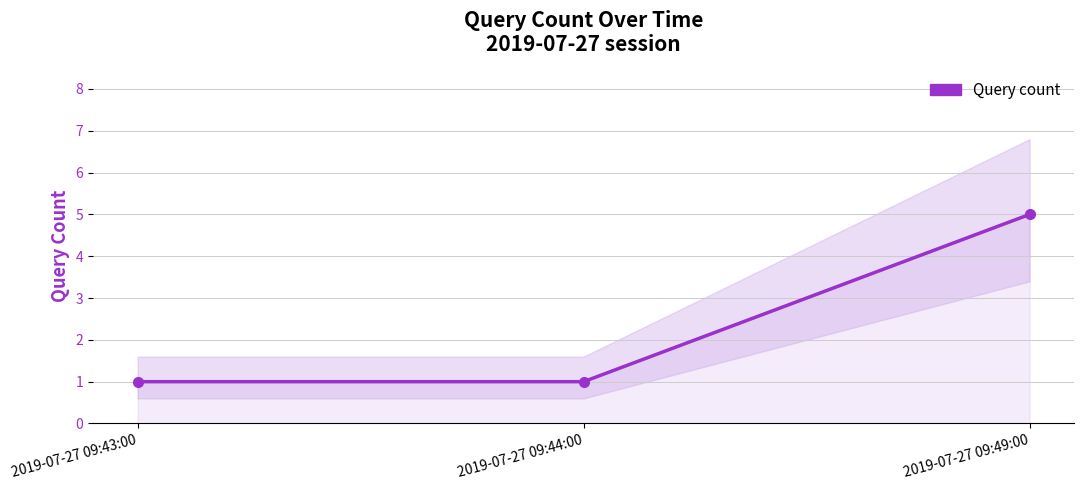

Where is the data nearest to the value 3?

2019-07-27 09:43:00